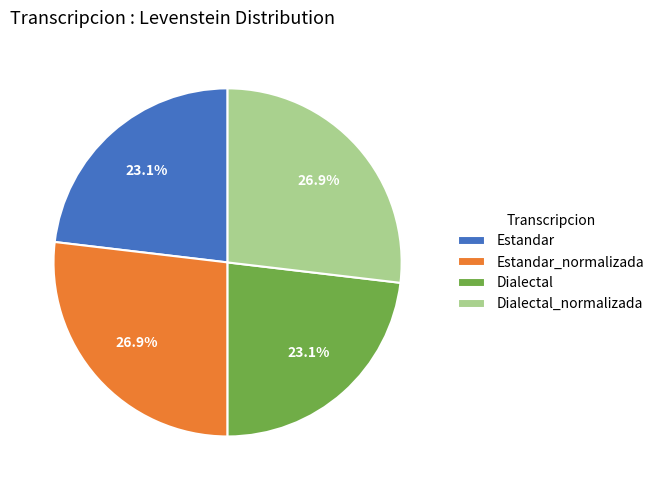

To the nearest percent, what portion does Estandar_normalizada represent?

27%